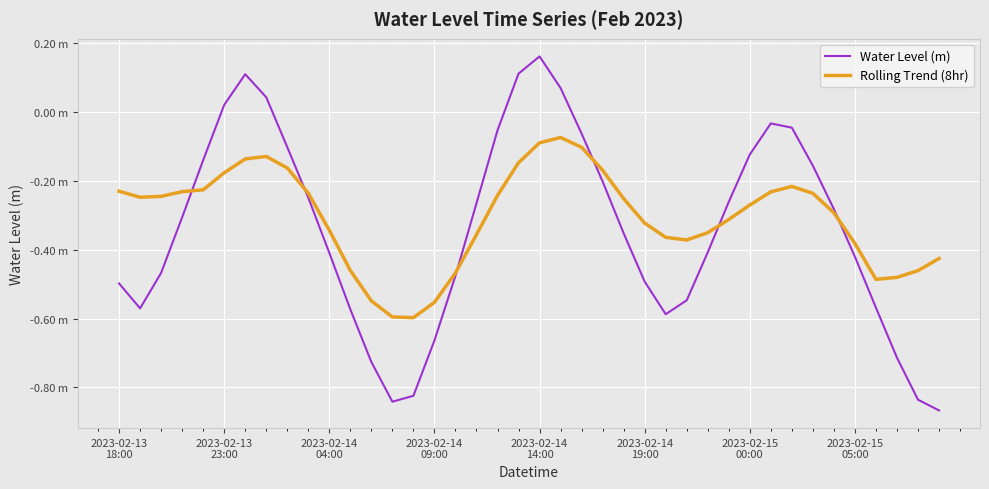

Is this an area chart (filled region under the line)?

No